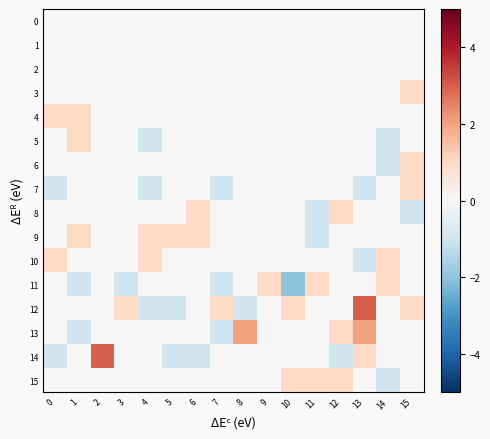

Which series changed the most between 7 and 8?

13